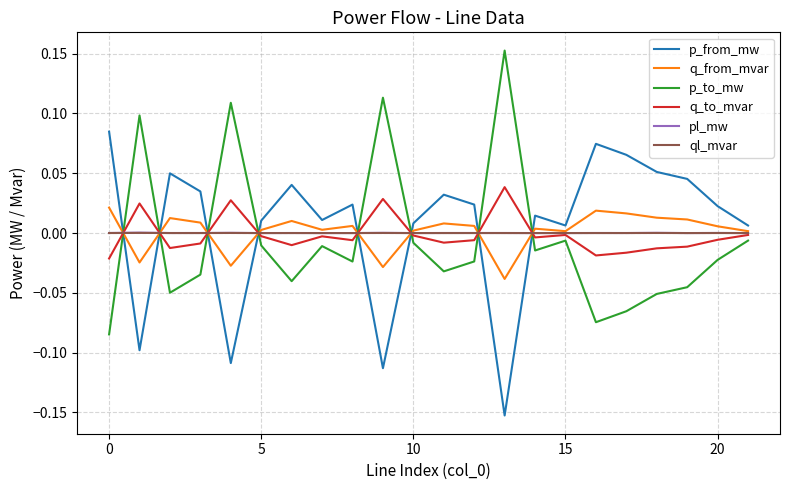

How many times do p_from_mw and q_to_mvar cross each other?

8